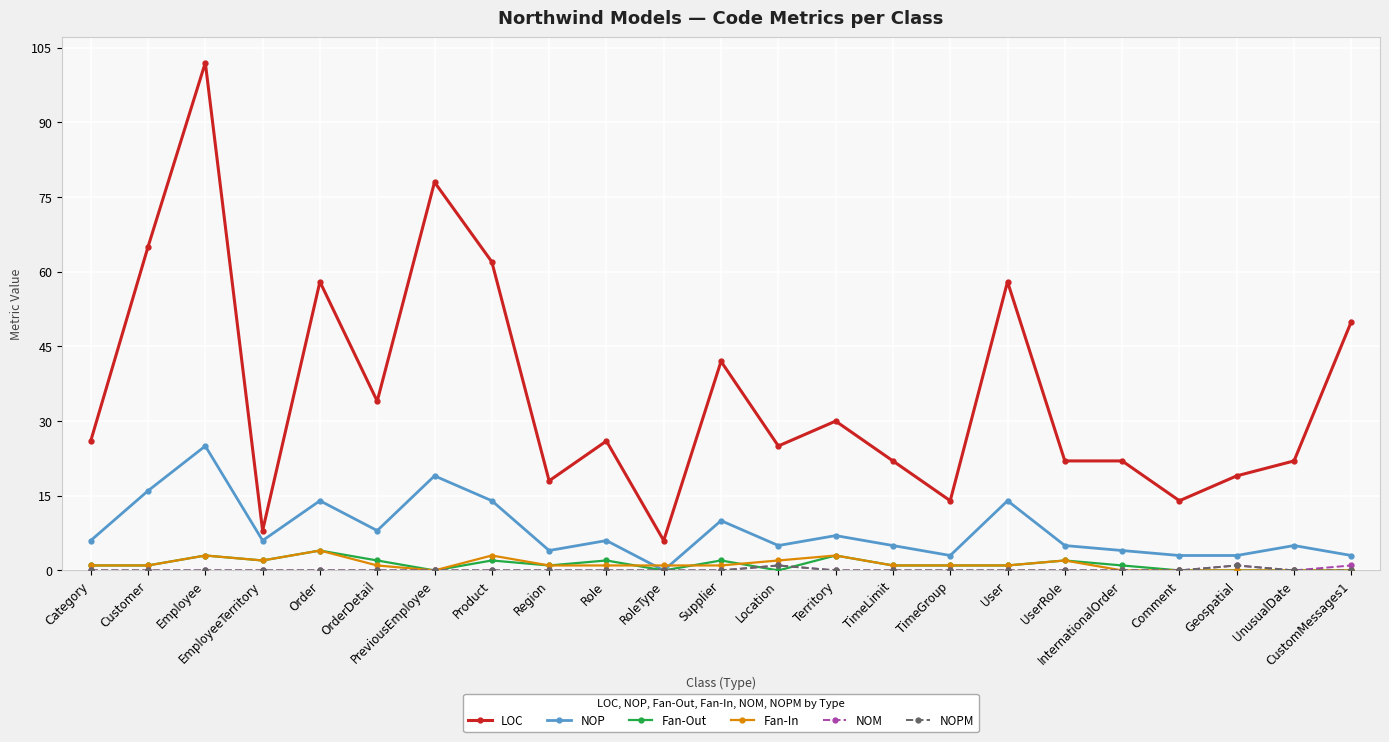

Is it true that LOC equals 22 at InternationalOrder?

True